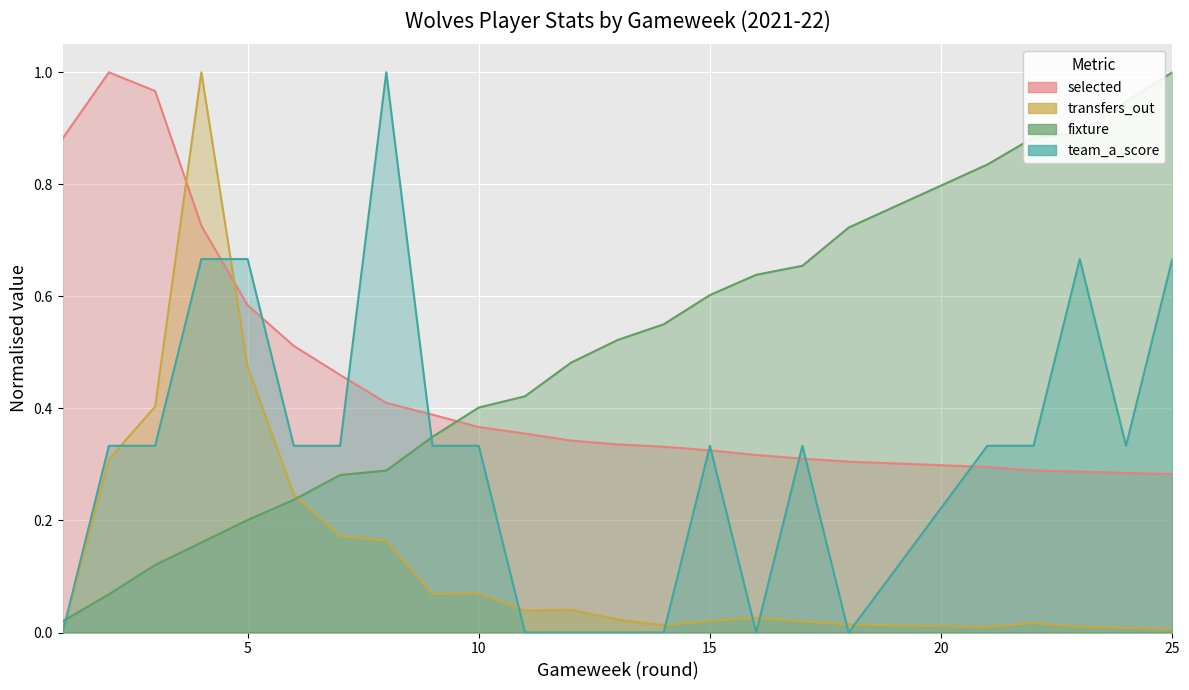

Reading right to left, what are all the values shown in this chart?

selected: 25=0.3	24=0.3	23=0.3	22=0.3	21=0.3	18=0.3	17=0.3	16=0.3	15=0.3	14=0.3	13=0.3	12=0.3	11=0.4	10=0.4	9=0.4	8=0.4	7=0.5	6=0.5	5=0.6	4=0.7	3=1.0	2=1.0	1=0.9
transfers_out: 25=0.0	24=0.0	23=0.0	22=0.0	21=0.0	18=0.0	17=0.0	16=0.0	15=0.0	14=0.0	13=0.0	12=0.0	11=0.0	10=0.1	9=0.1	8=0.2	7=0.2	6=0.2	5=0.5	4=1.0	3=0.4	2=0.3	1=0.0
fixture: 25=1.0	24=0.9	23=0.9	22=0.9	21=0.8	18=0.7	17=0.7	16=0.6	15=0.6	14=0.6	13=0.5	12=0.5	11=0.4	10=0.4	9=0.3	8=0.3	7=0.3	6=0.2	5=0.2	4=0.2	3=0.1	2=0.1	1=0.0
team_a_score: 25=0.7	24=0.3	23=0.7	22=0.3	21=0.3	18=0.0	17=0.3	16=0.0	15=0.3	14=0.0	13=0.0	12=0.0	11=0.0	10=0.3	9=0.3	8=1.0	7=0.3	6=0.3	5=0.7	4=0.7	3=0.3	2=0.3	1=0.0